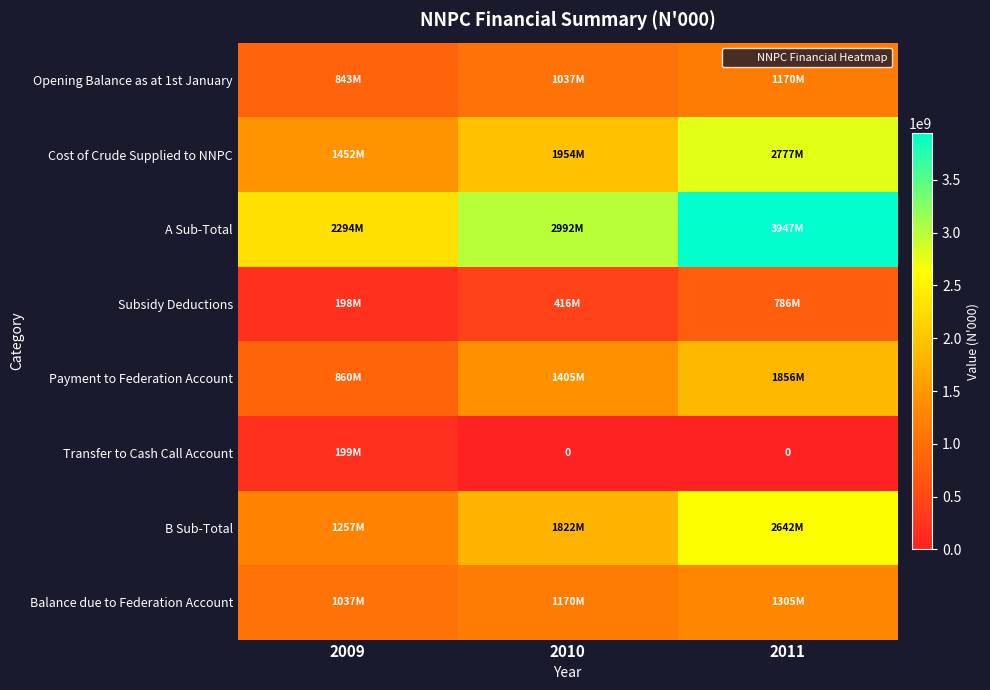

List the series in order of their peak value, highest first.

A Sub-Total, Cost of Crude Supplied to NNPC, B Sub-Total, Payment to Federation Account, Balance due to Federation Account, Opening Balance as at 1st January, Subsidy Deductions, Transfer to Cash Call Account